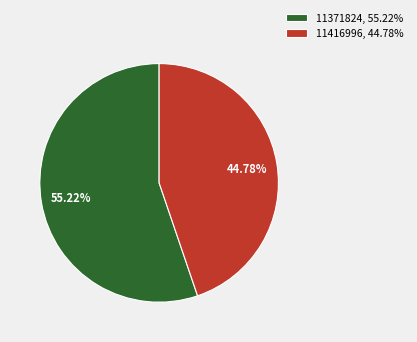

What percentage is NOT represented by 11371824?

44.8%